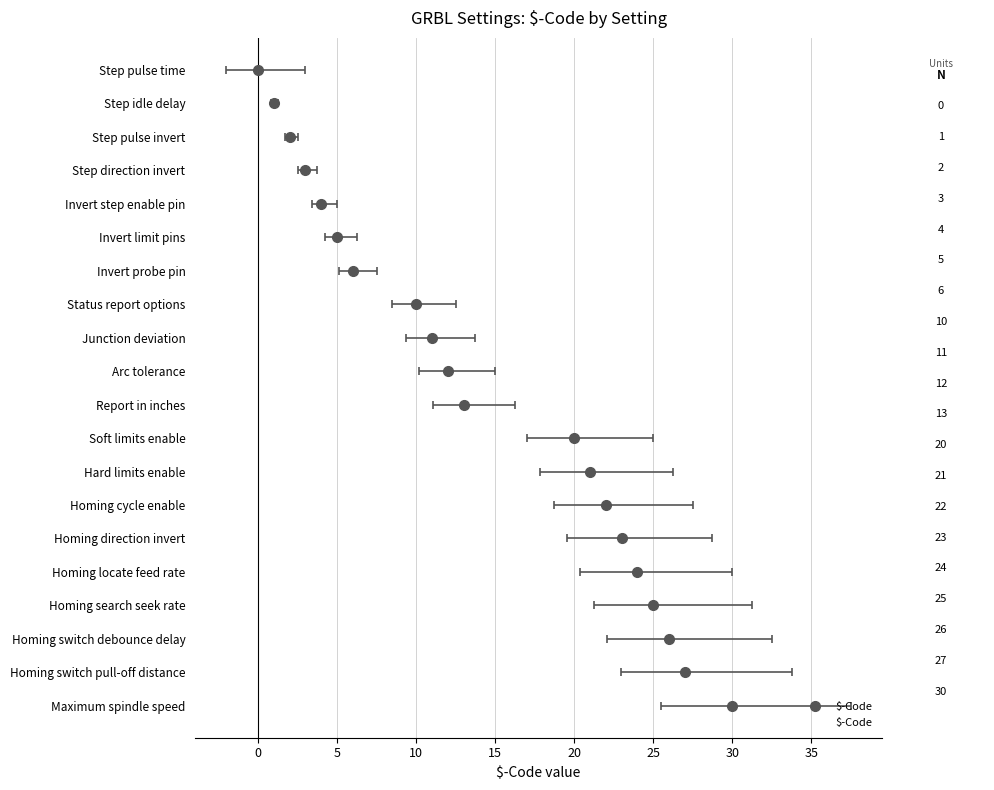

How many series are shown in this chart?

1